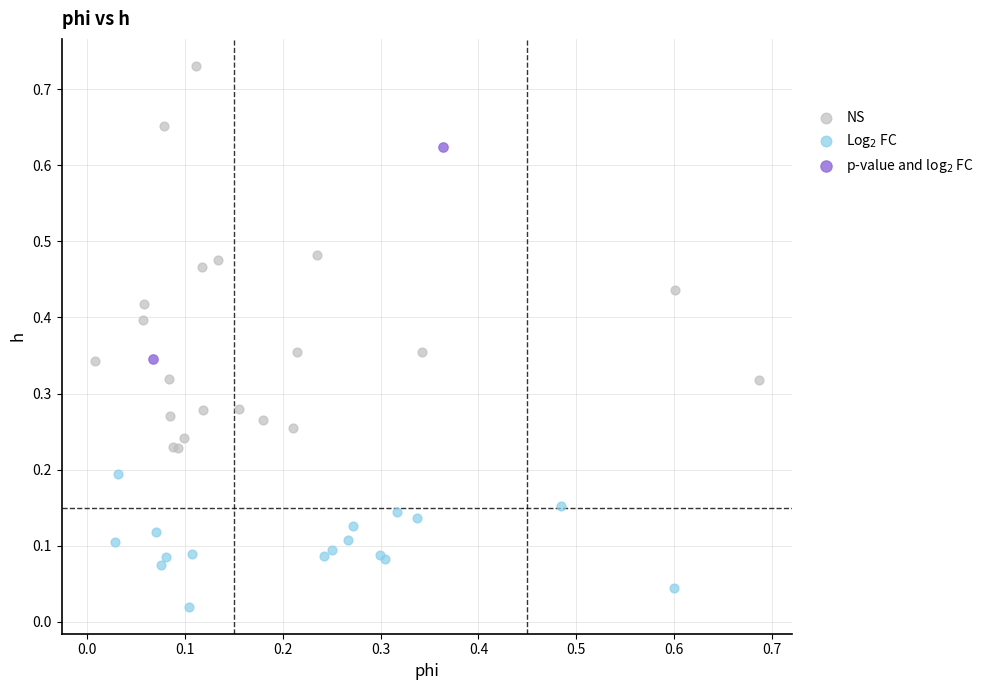

What are all the series names shown in the legend?

NS, Log$_2$ FC, p-value and log$_2$ FC